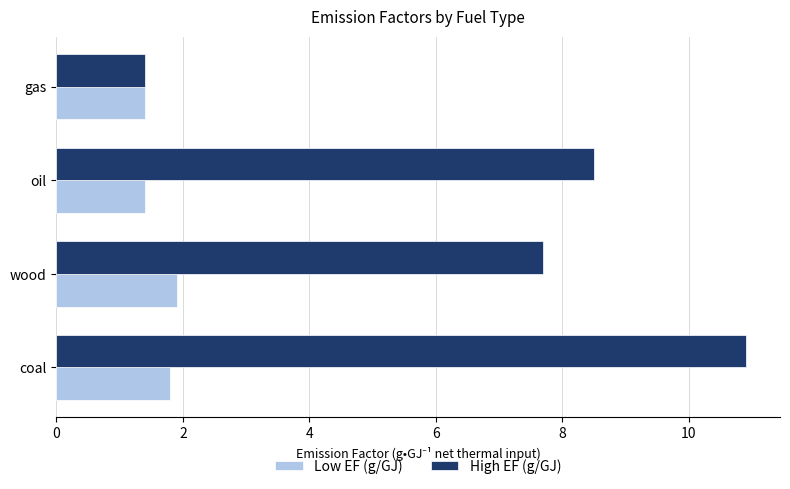

Which series changed the most between wood and gas?

High EF (g/GJ)